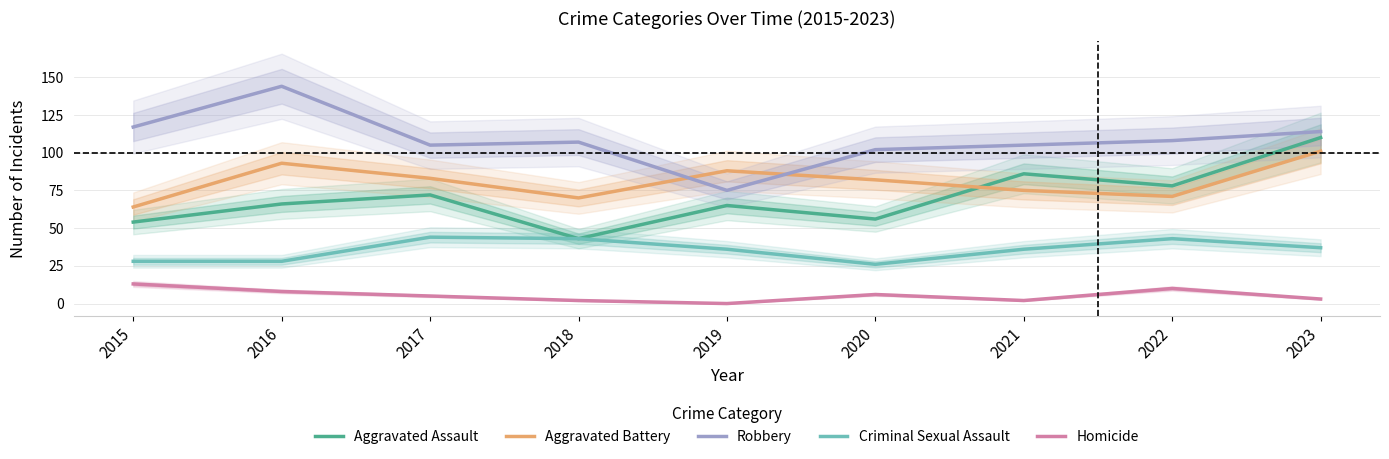

List the labels in order of Homicide value, largest first.

2015, 2022, 2016, 2020, 2017, 2023, 2018, 2021, 2019